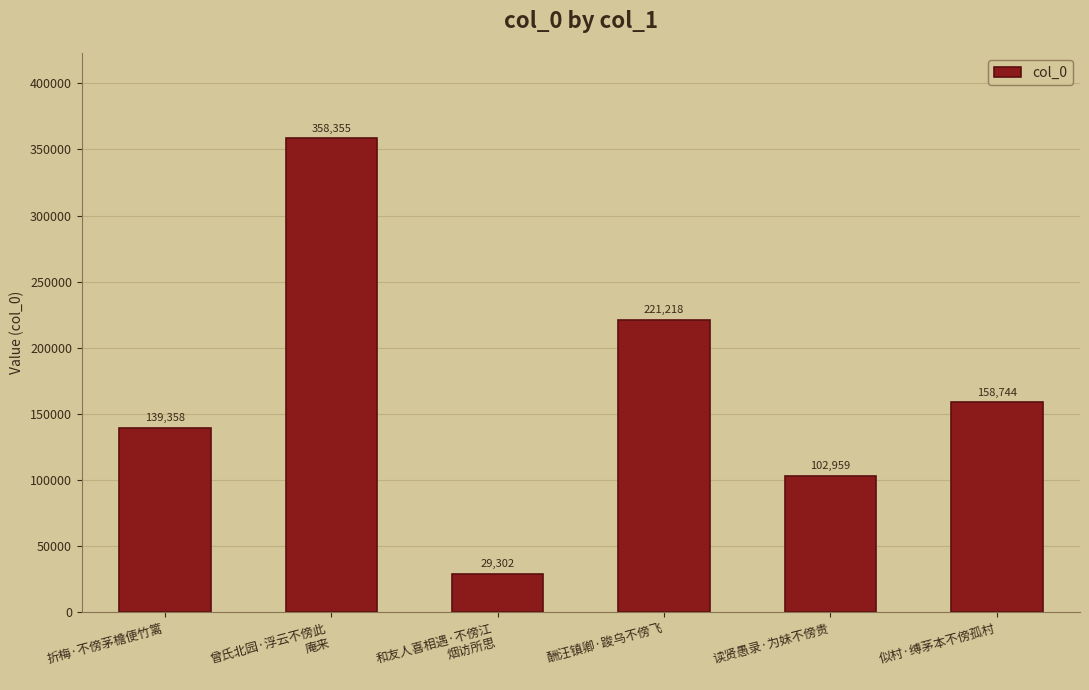

What is the label of the 1st bar from the right?

似村·缚茅本不傍孤村